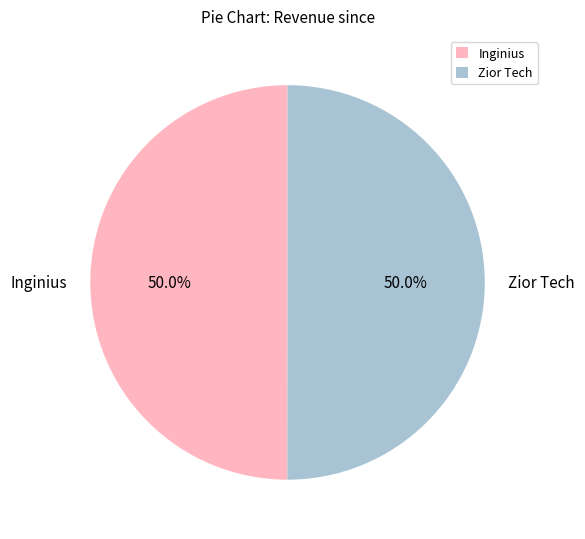

To the nearest percent, what portion does Inginius represent?

50%